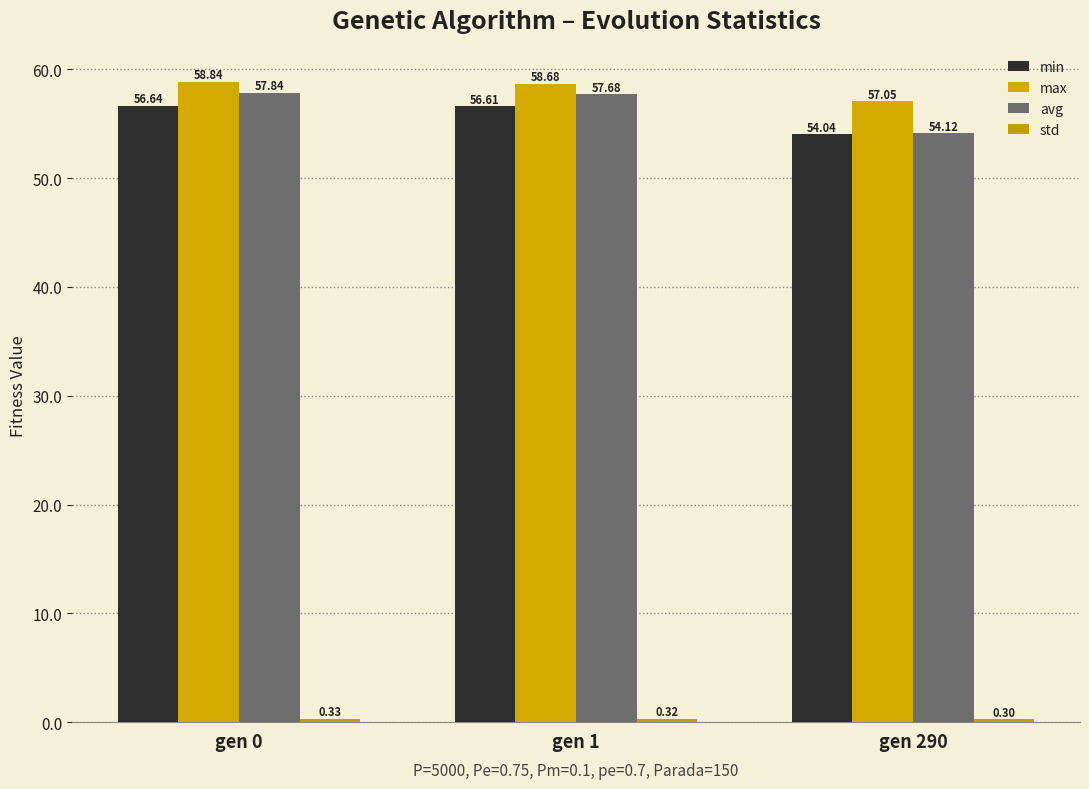

What value does the std series have at gen 1?

0.3